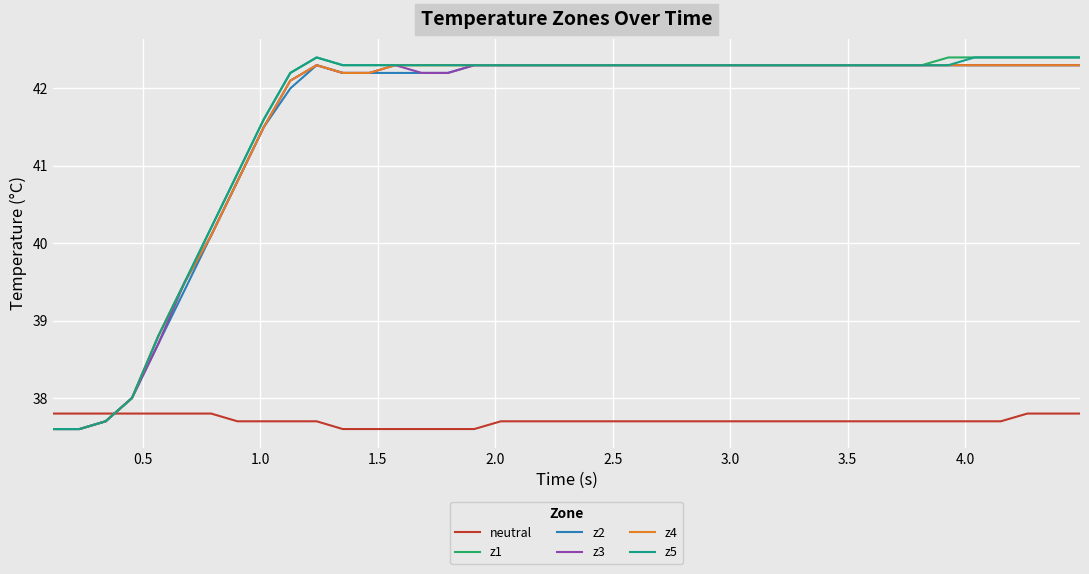

What is the highest value of the z3 series?

42.3